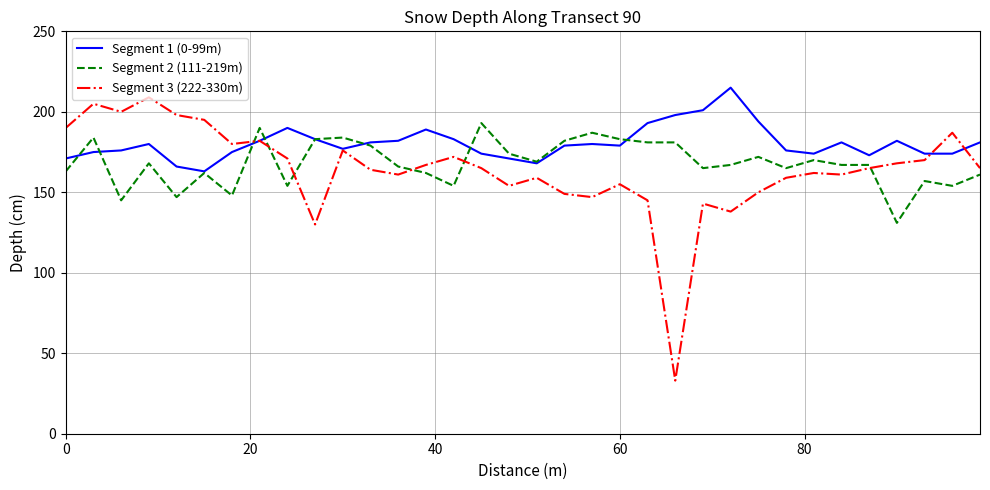

Which series has the largest total across all categories?

Segment 1 (0-99m)